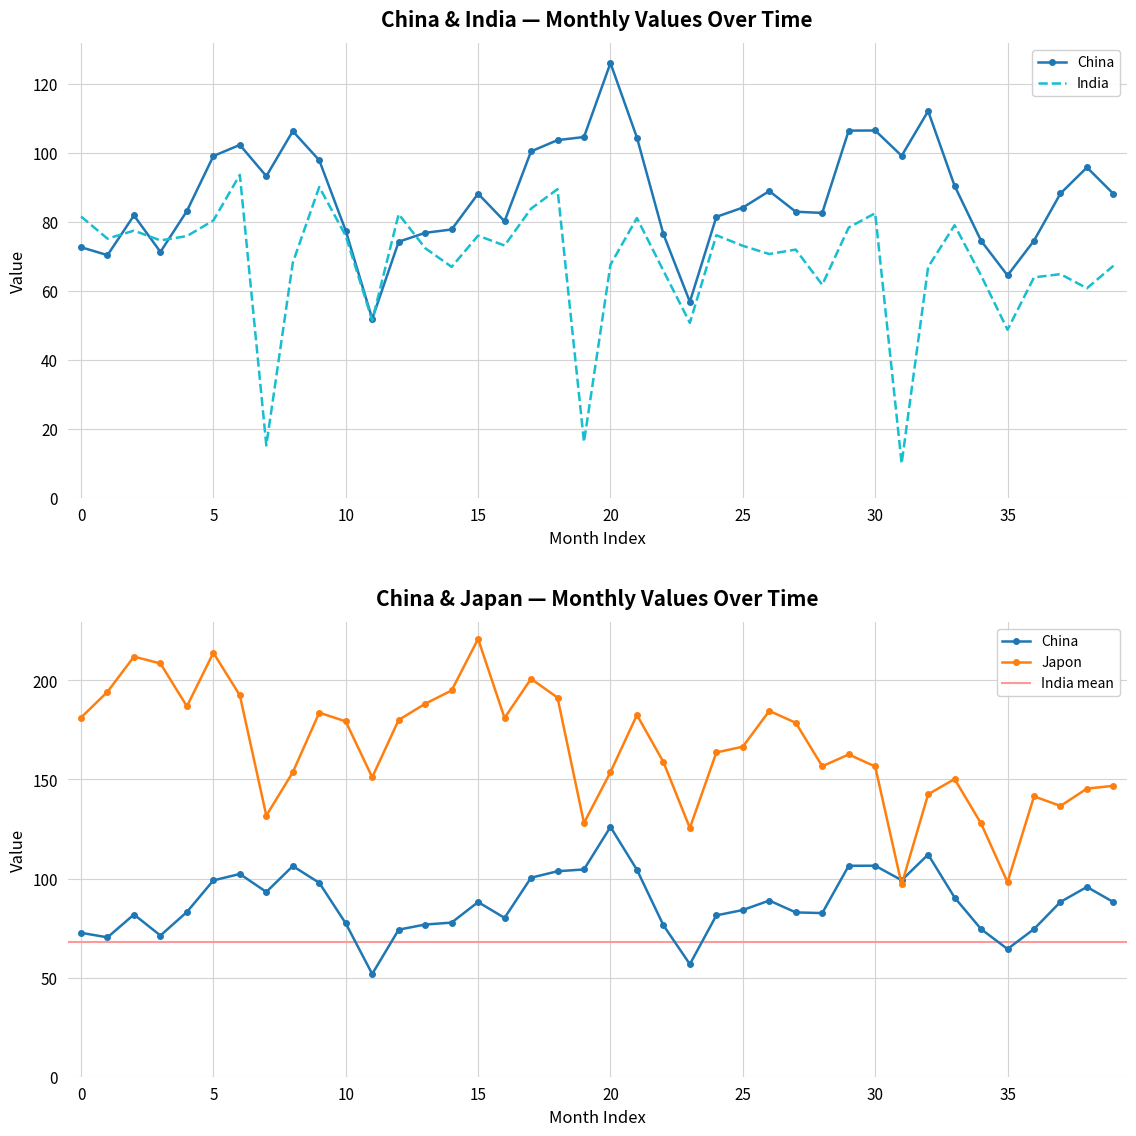

True or false: China and India cross at least once.

True